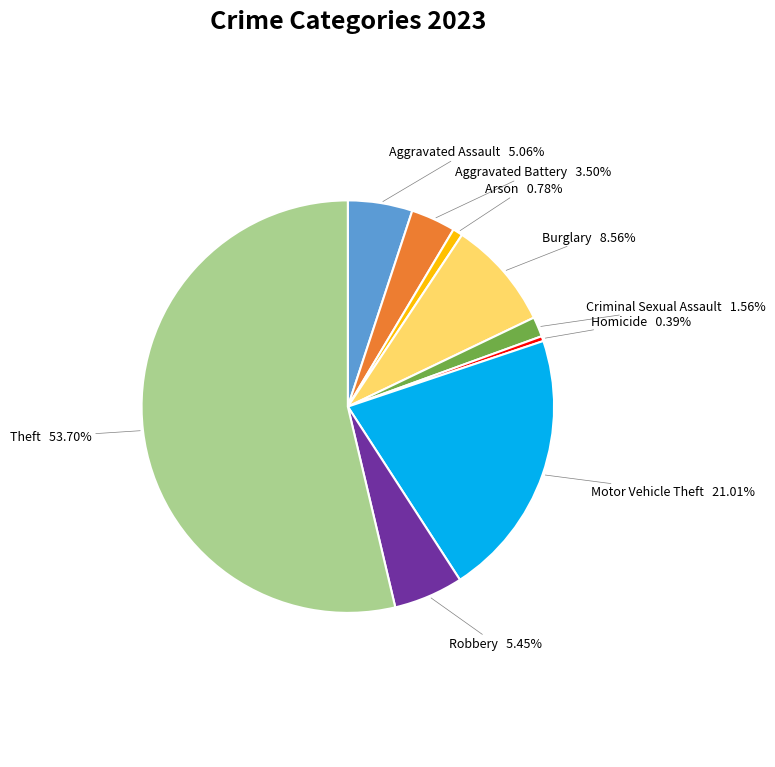

True or false: Homicide accounts for 0% of the total.

True